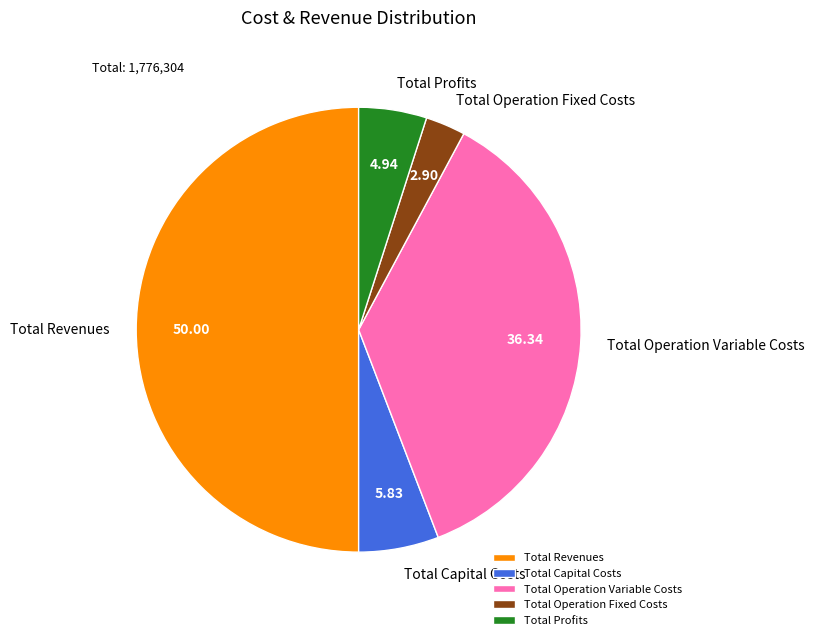

Approximately how many times larger is the value at Total Profits compared to Total Capital Costs?

0.8